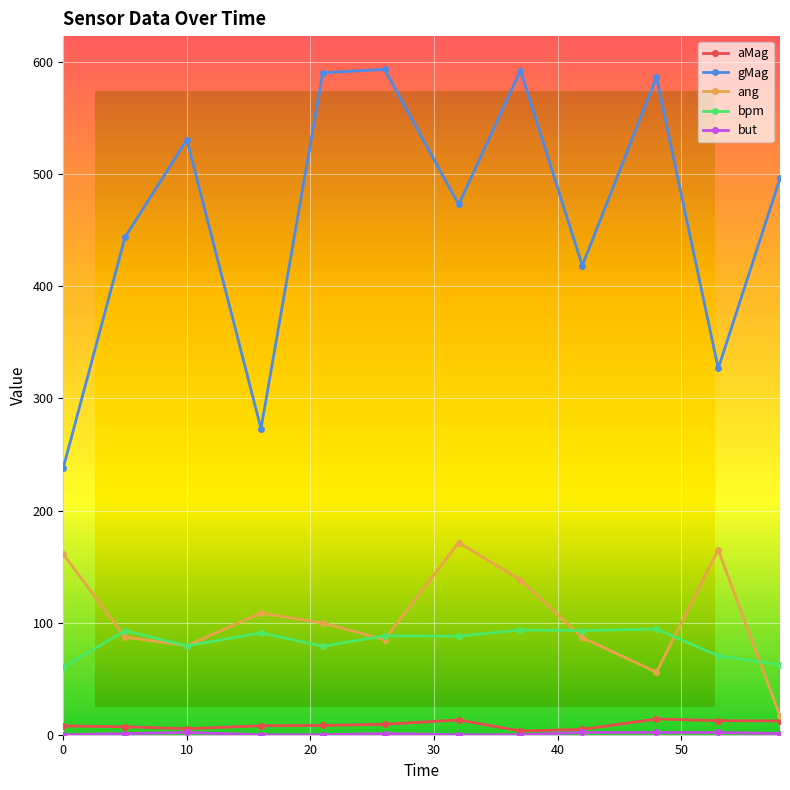

Count the number of categories in the chart.

12